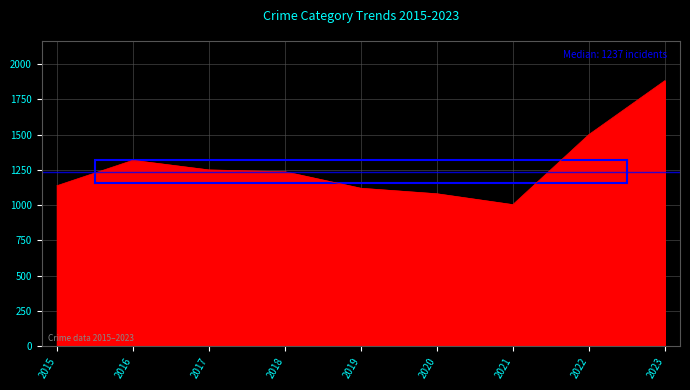

Which label corresponds to the largest value in the chart?

2023